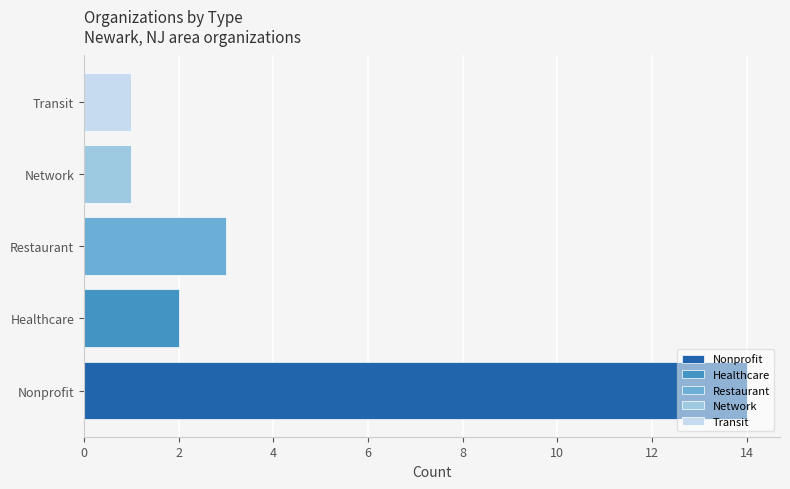

What is the spread (max minus min) of values at Restaurant?

13